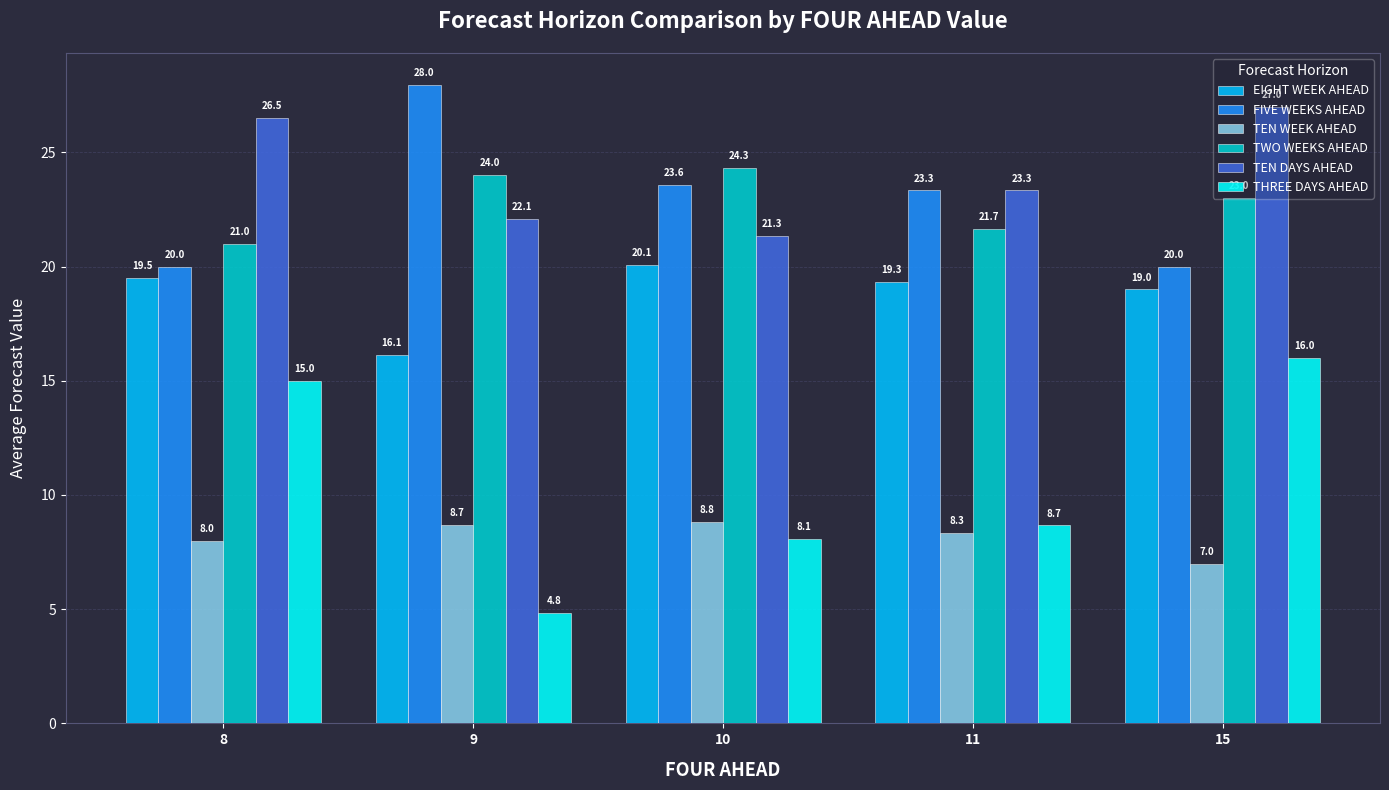

The value of THREE DAYS AHEAD at 9 is 4.8. True or false?

True